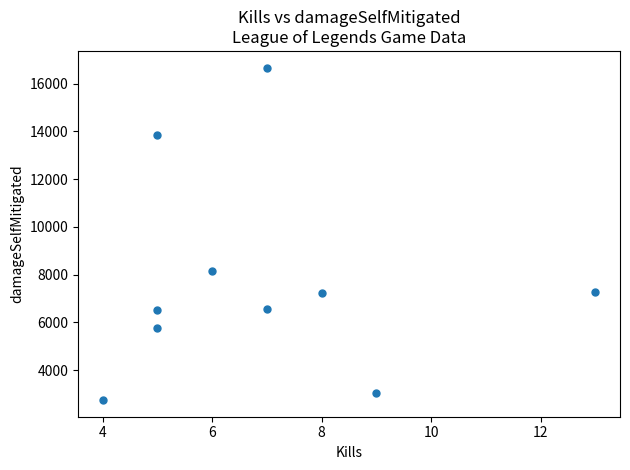

What is the average Y value?

7781